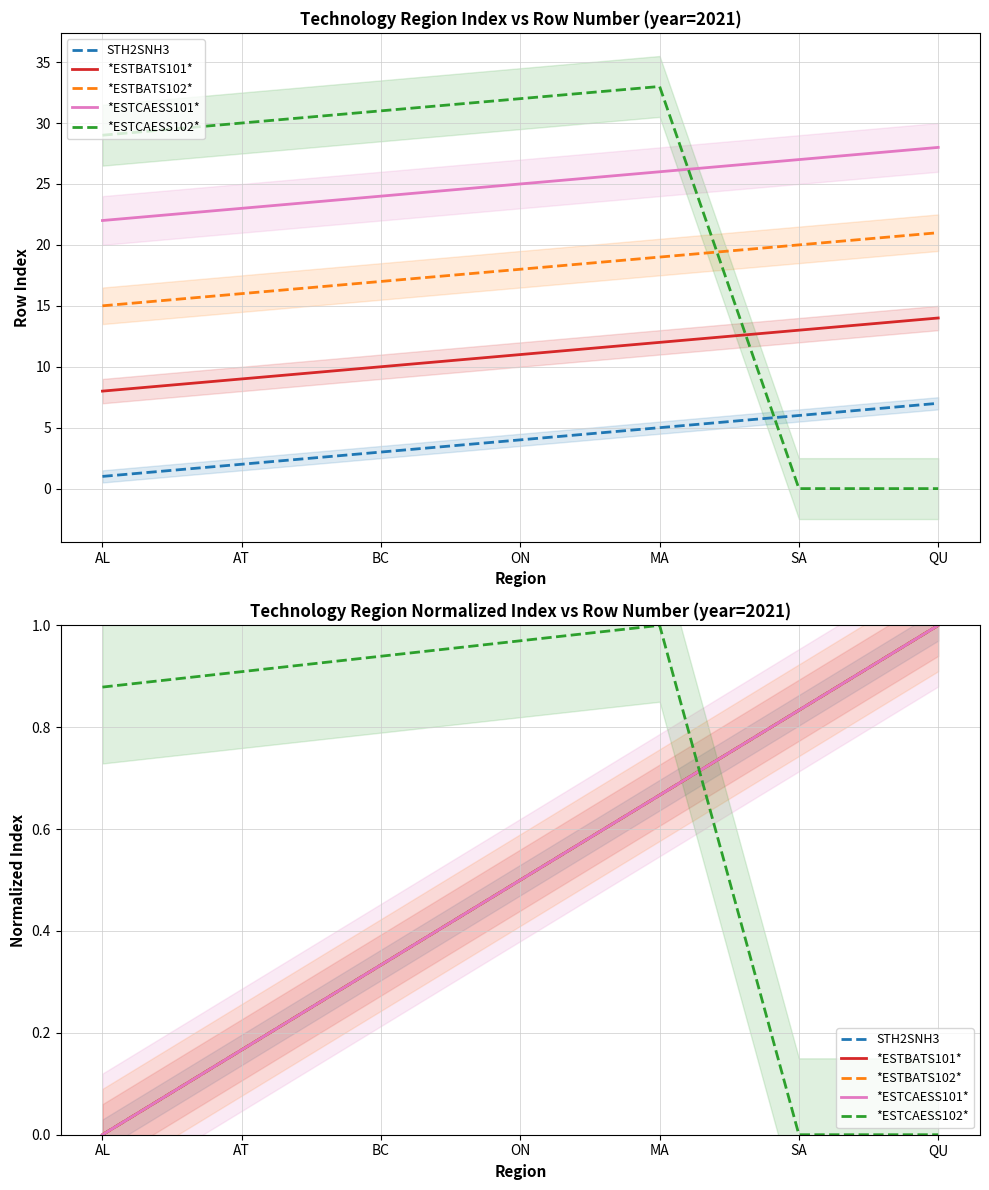

True or false: *ESTBATS102* and STH2SNH3 intersect in this chart.

False